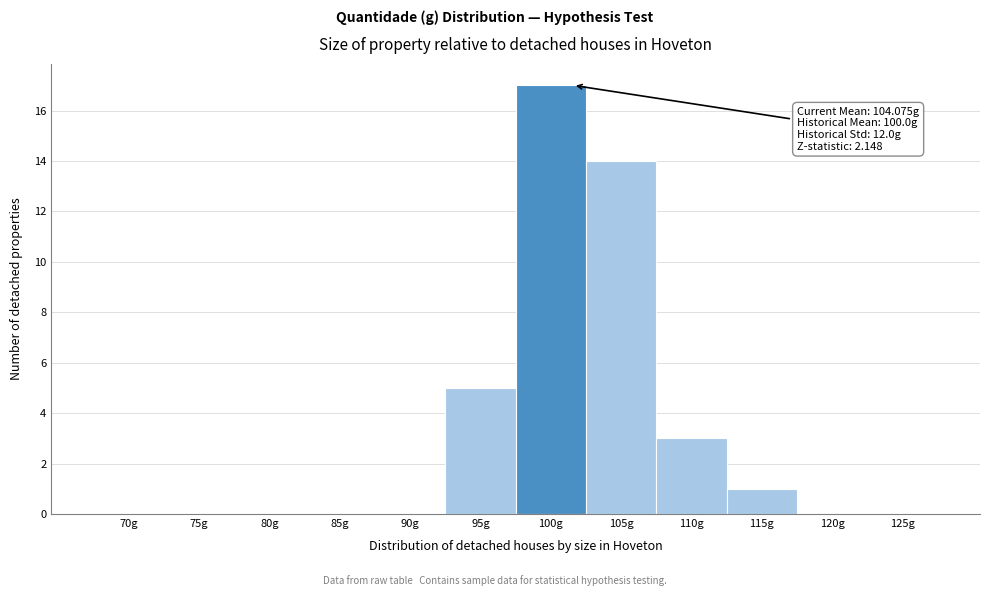

Reading right to left, list all the values displayed in this chart.

125g=0	120g=0	115g=1	110g=3	105g=14	100g=17	95g=5	90g=0	85g=0	80g=0	75g=0	70g=0